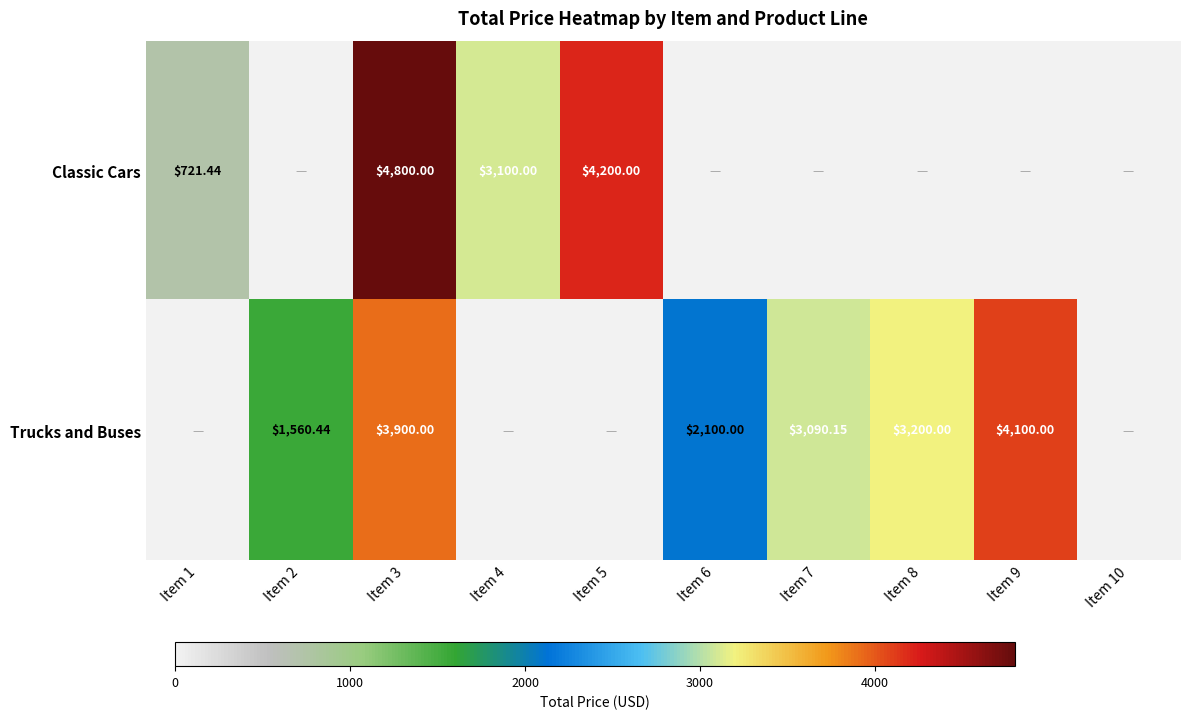

At which category is the sum across all series the highest?

Item 3